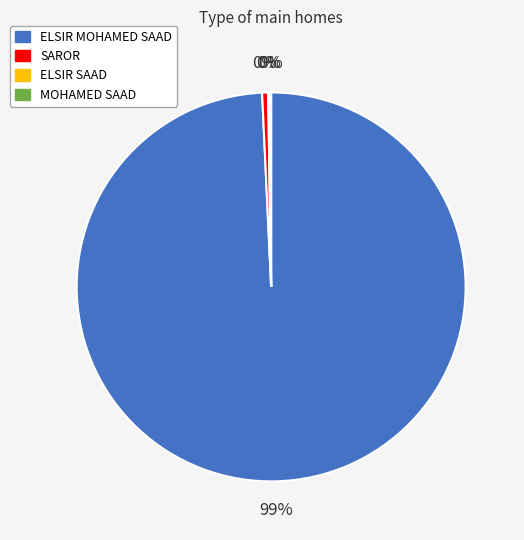

Is it true that SAROR is 0% of the pie?

True